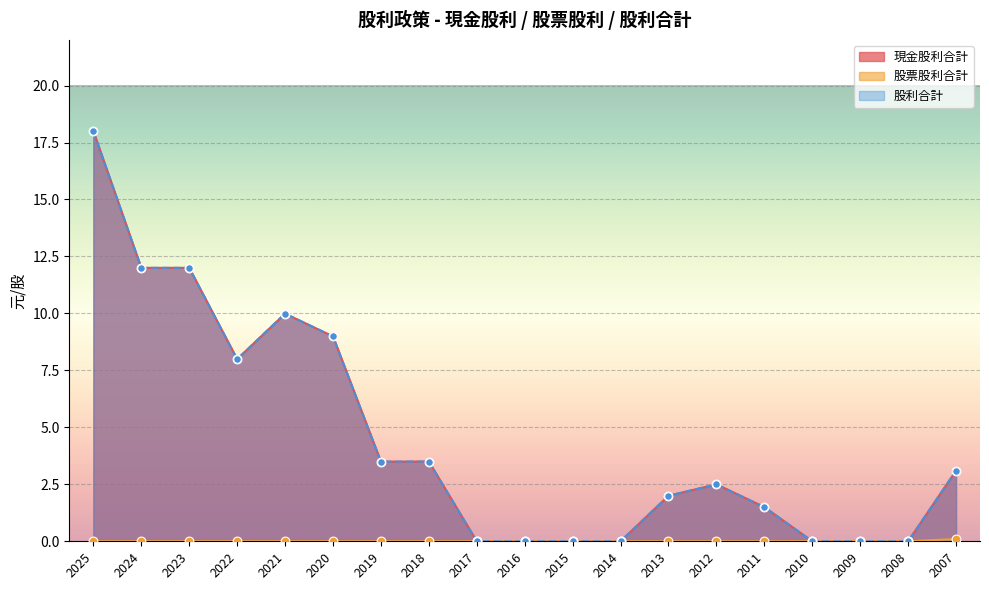

Is the value of 股票股利合計 at 2023 greater than the value of 股利合計 at 2017?

No